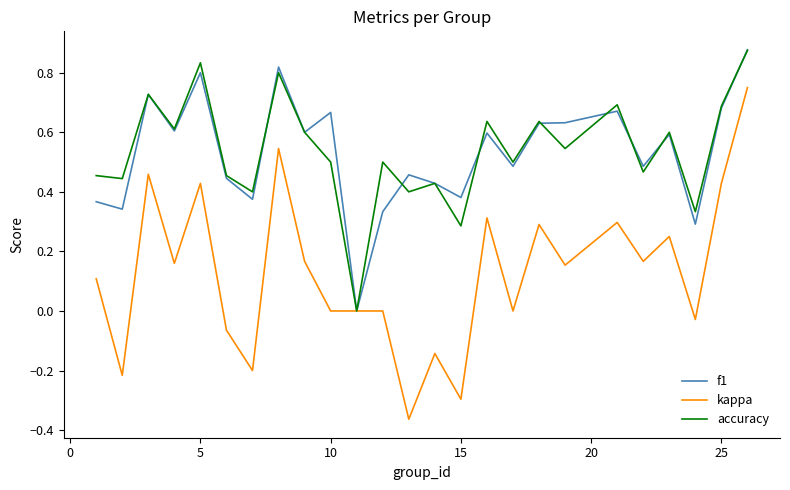

Which series has the largest range (max minus min)?

kappa